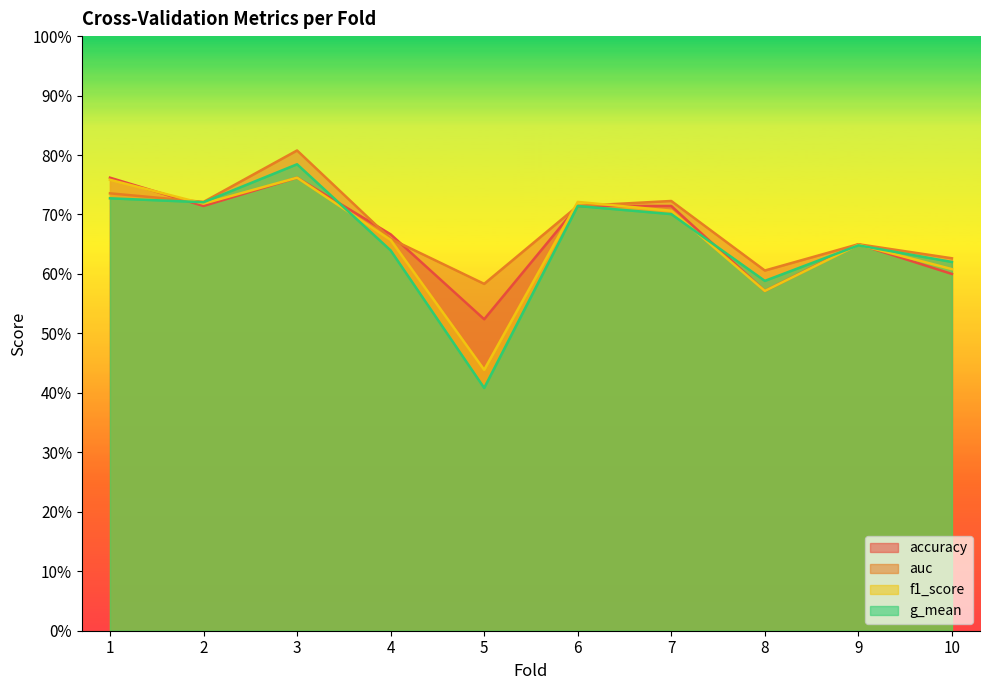

What is the value of the f1_score point at the 1st from the left?

0.8